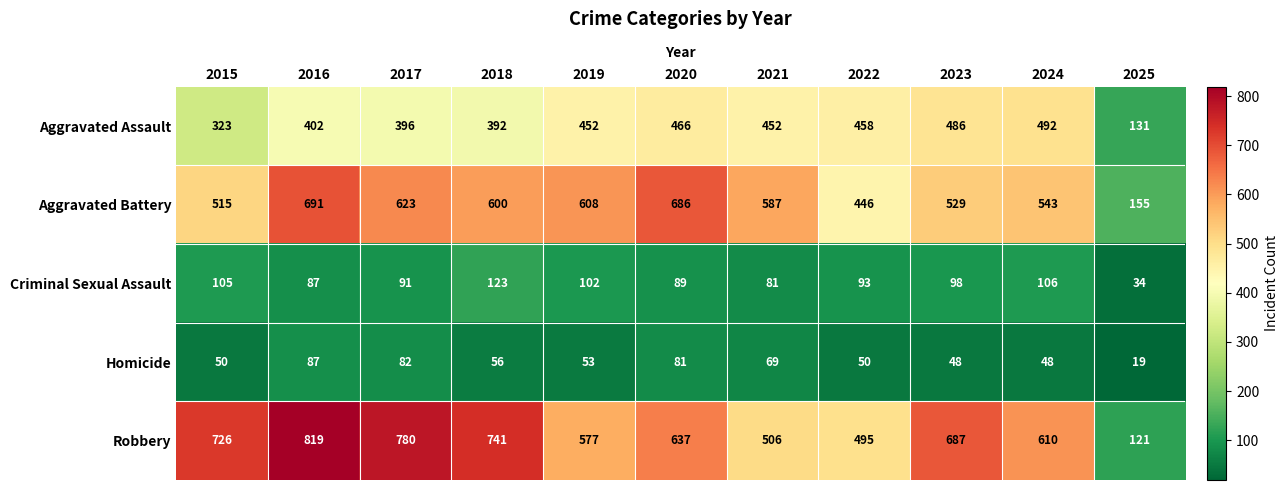

The value of Robbery at 2022 is 495. True or false?

True